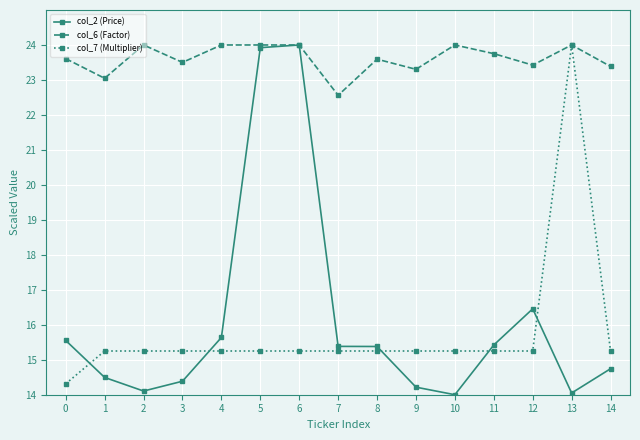

Which series has the largest range (max minus min)?

col_2 (Price)